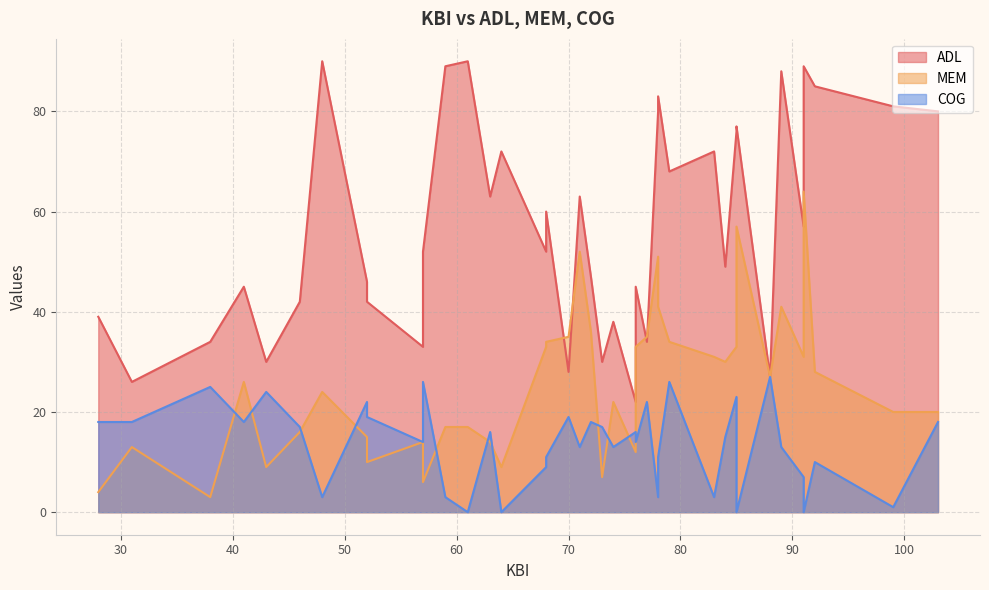

What are all the series names shown in the legend?

ADL, MEM, COG